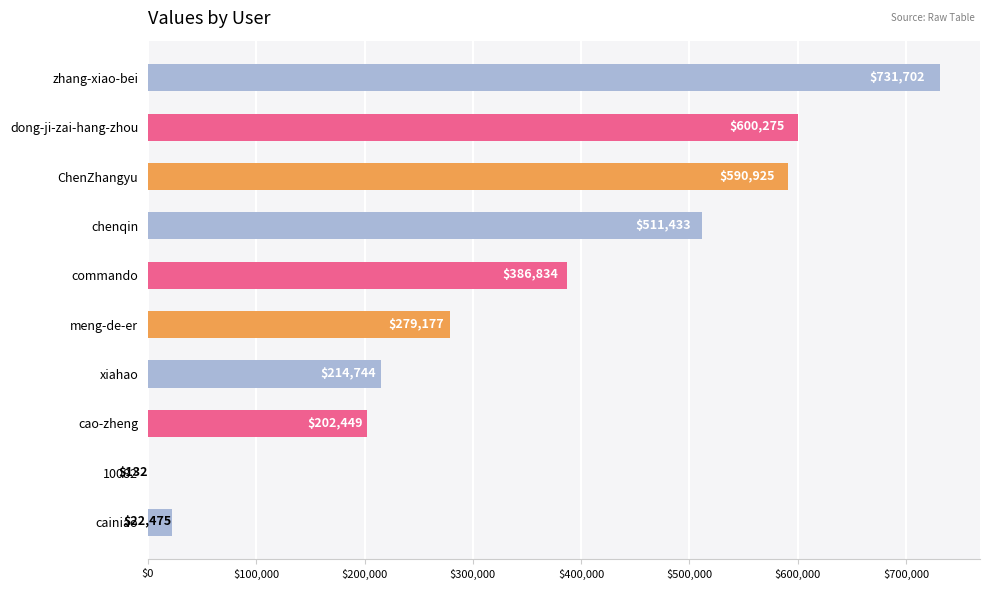

At which label is the value closest to 365917?

commando